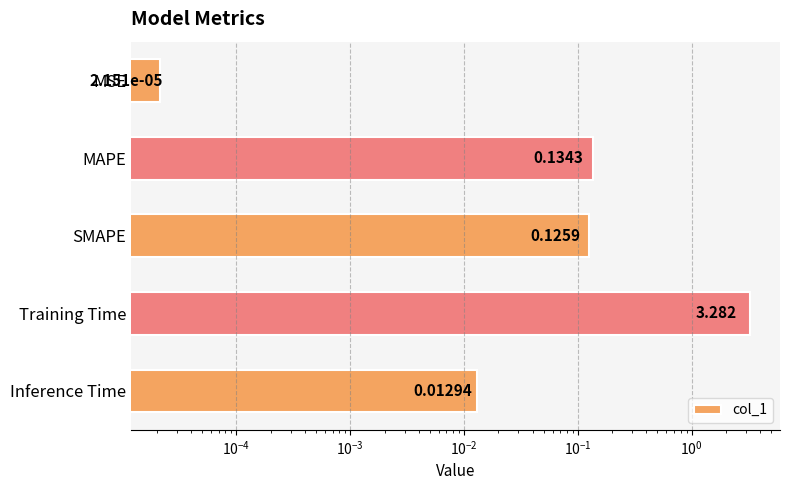

What is the difference between the maximum and minimum values?

3.3